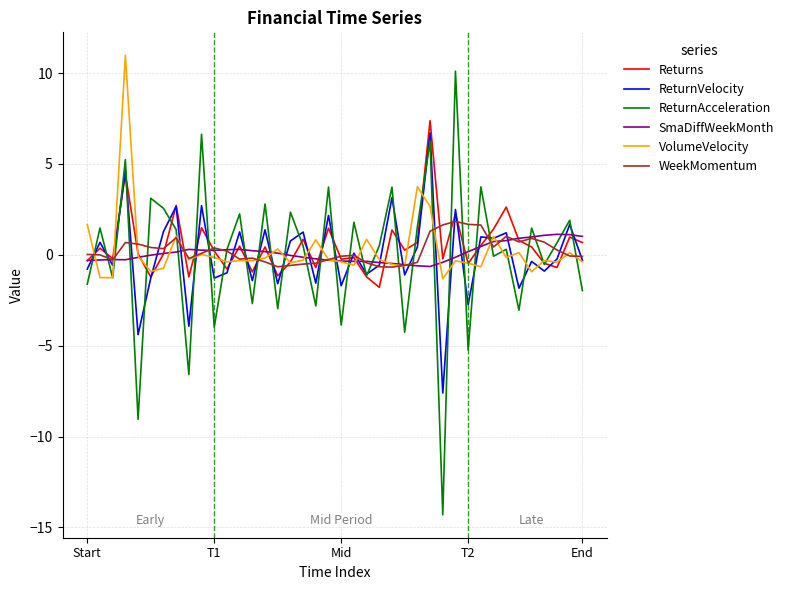

What is the difference between the maximum and second lowest values in the ReturnAcceleration series?

19.1